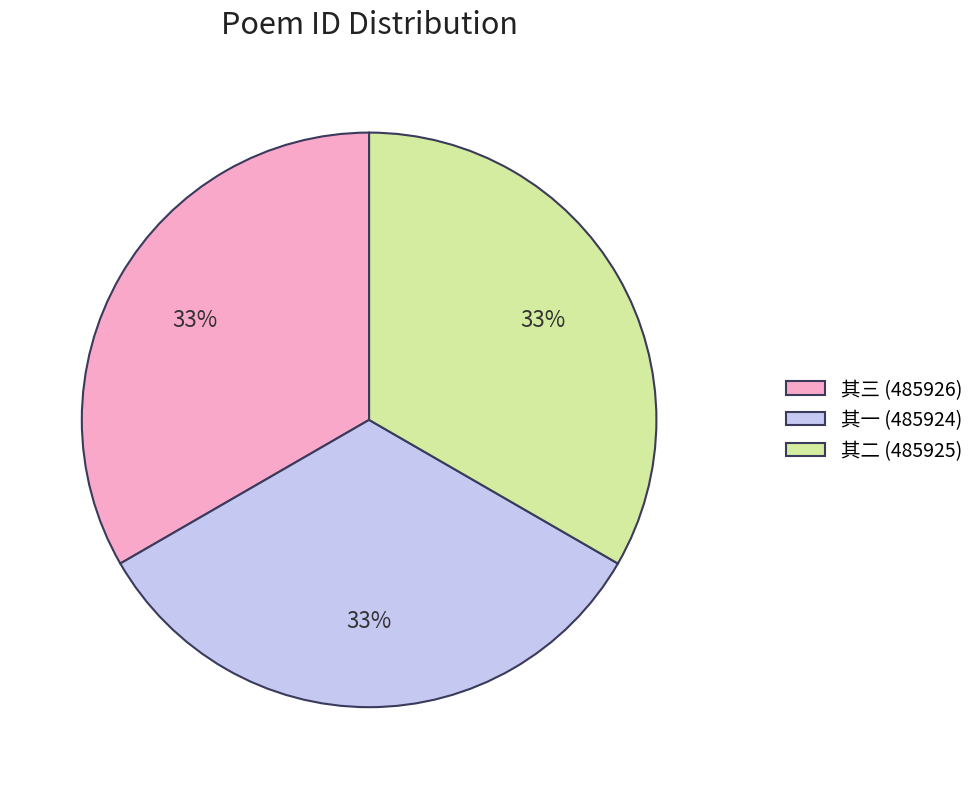

To the nearest percent, what portion does 其三 (485926) represent?

33%